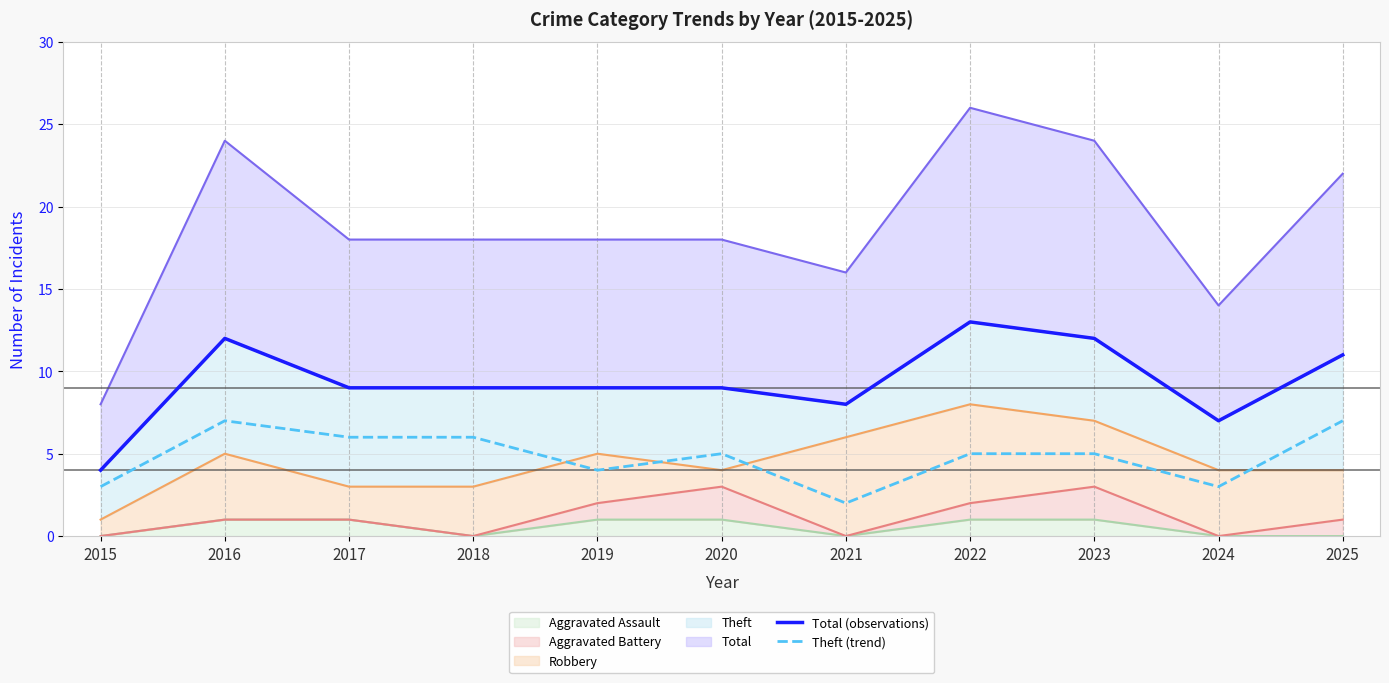

What is the difference between the maximum and second lowest values in the Theft (trend) series?

4